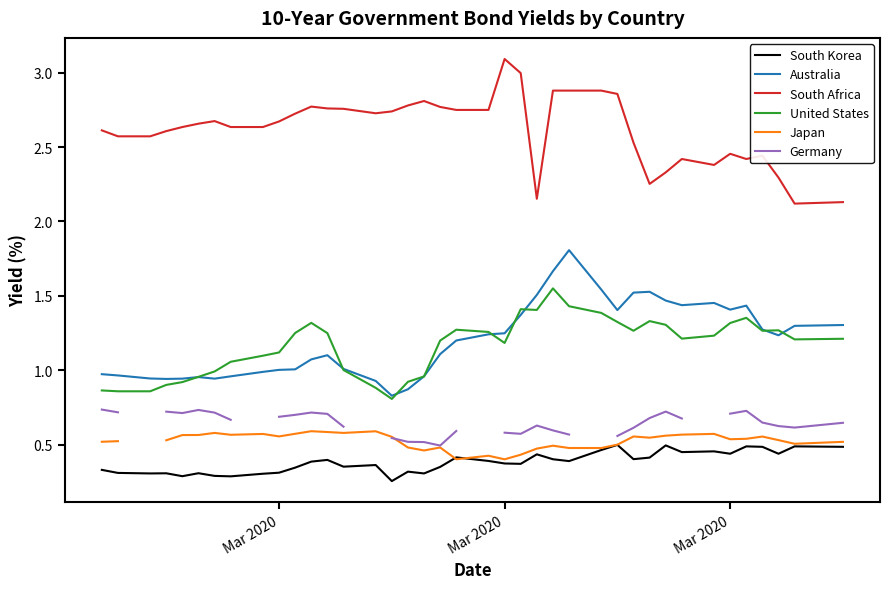

How many intersections are there between Japan and South Korea?

2